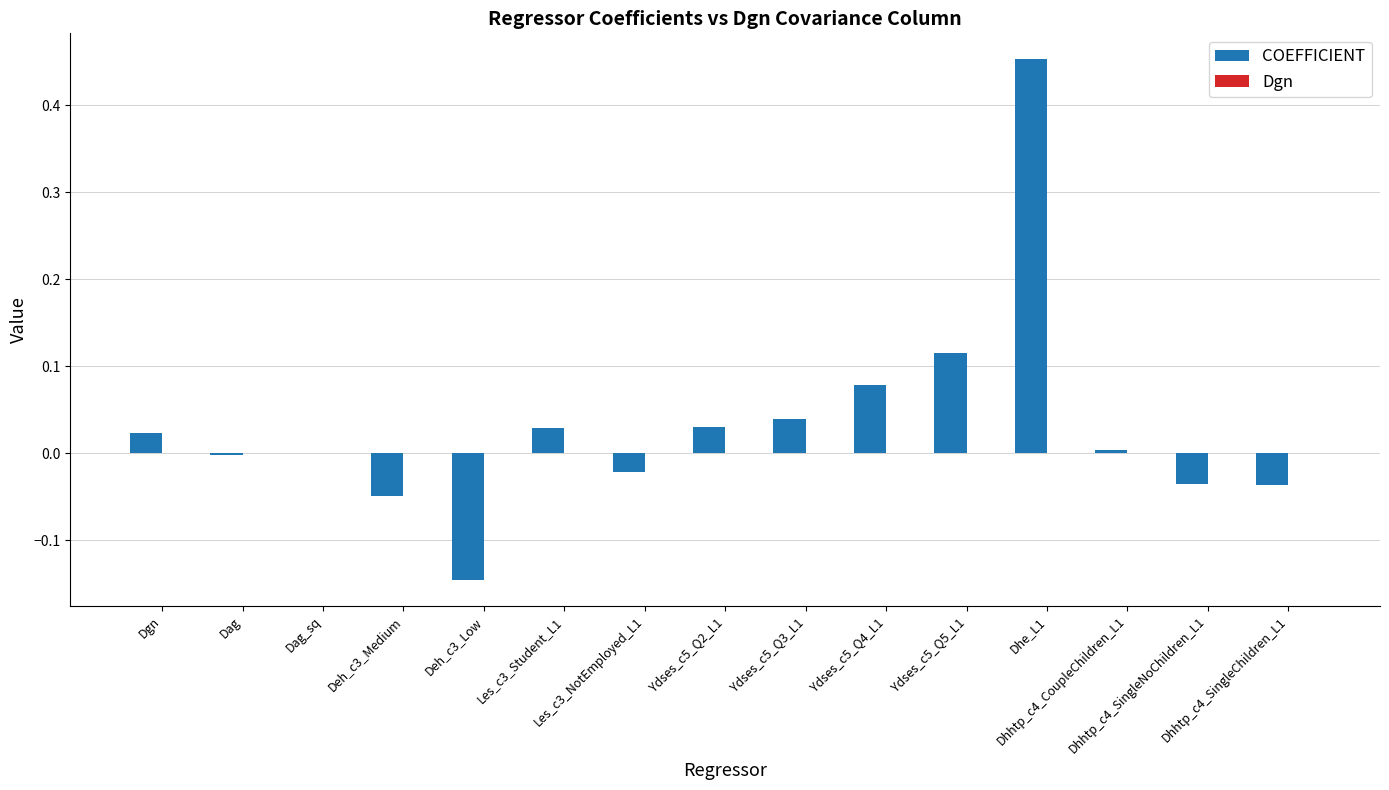

How many series are shown in this chart?

2